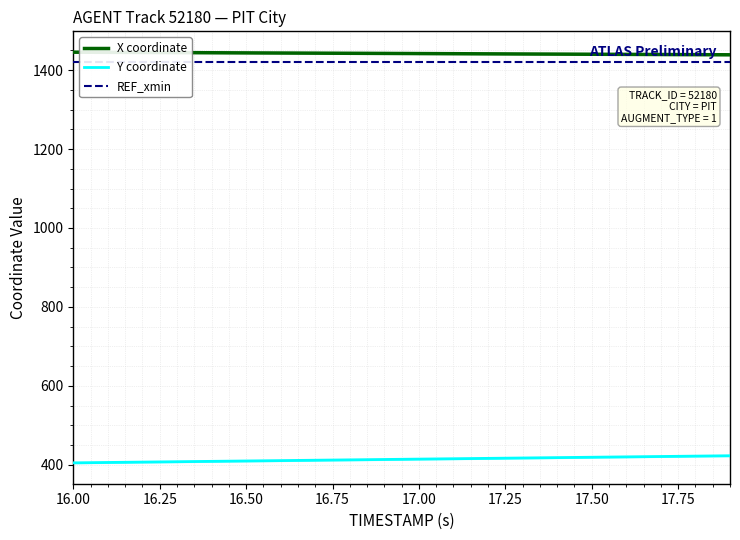

True or false: Y coordinate and X coordinate cross at least once.

False